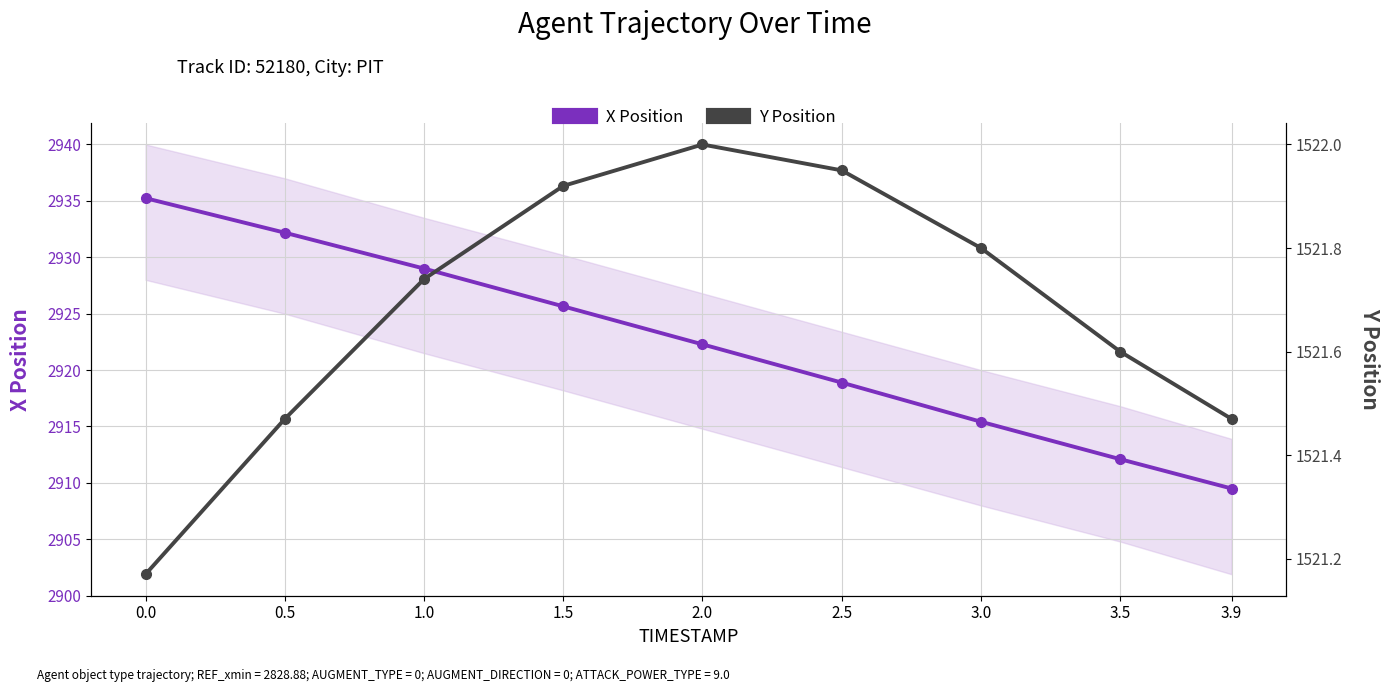

True or false: X Position has more than 1 interior local peaks.

False